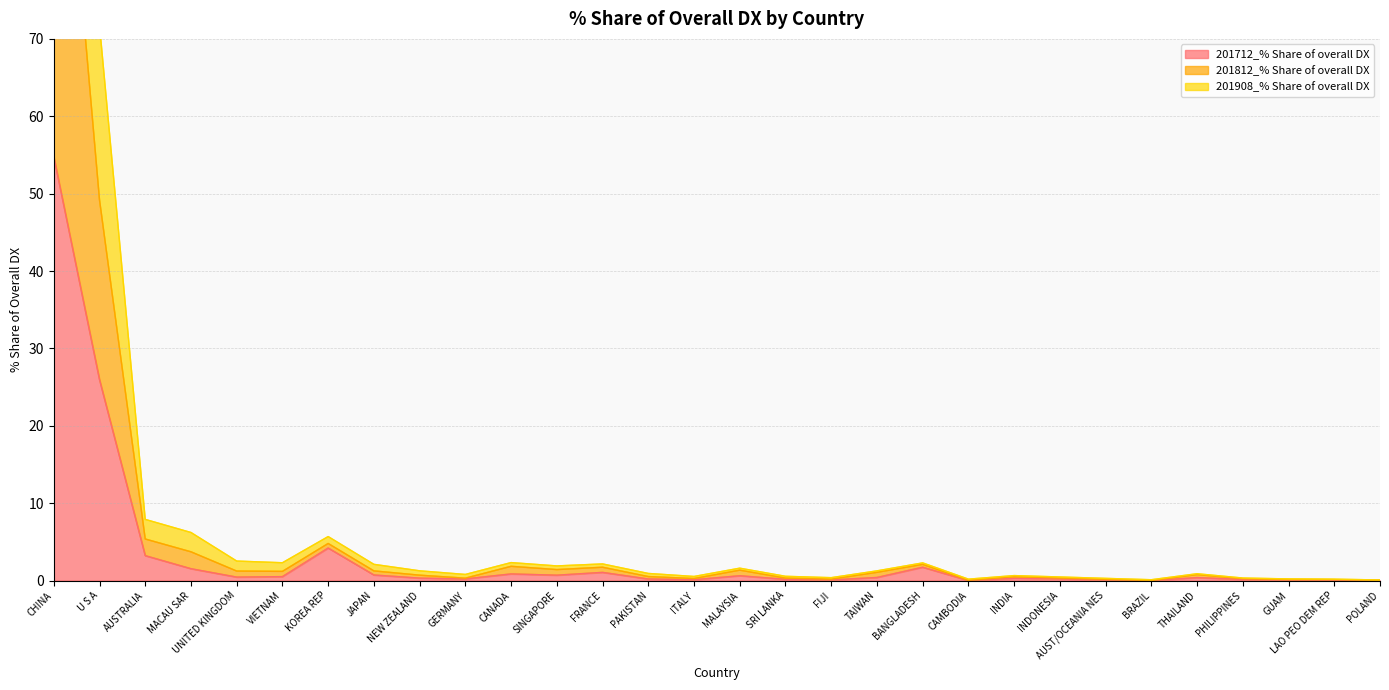

True or false: 201712_% Share of overall DX has a value of 1.7 at BANGLADESH.

True